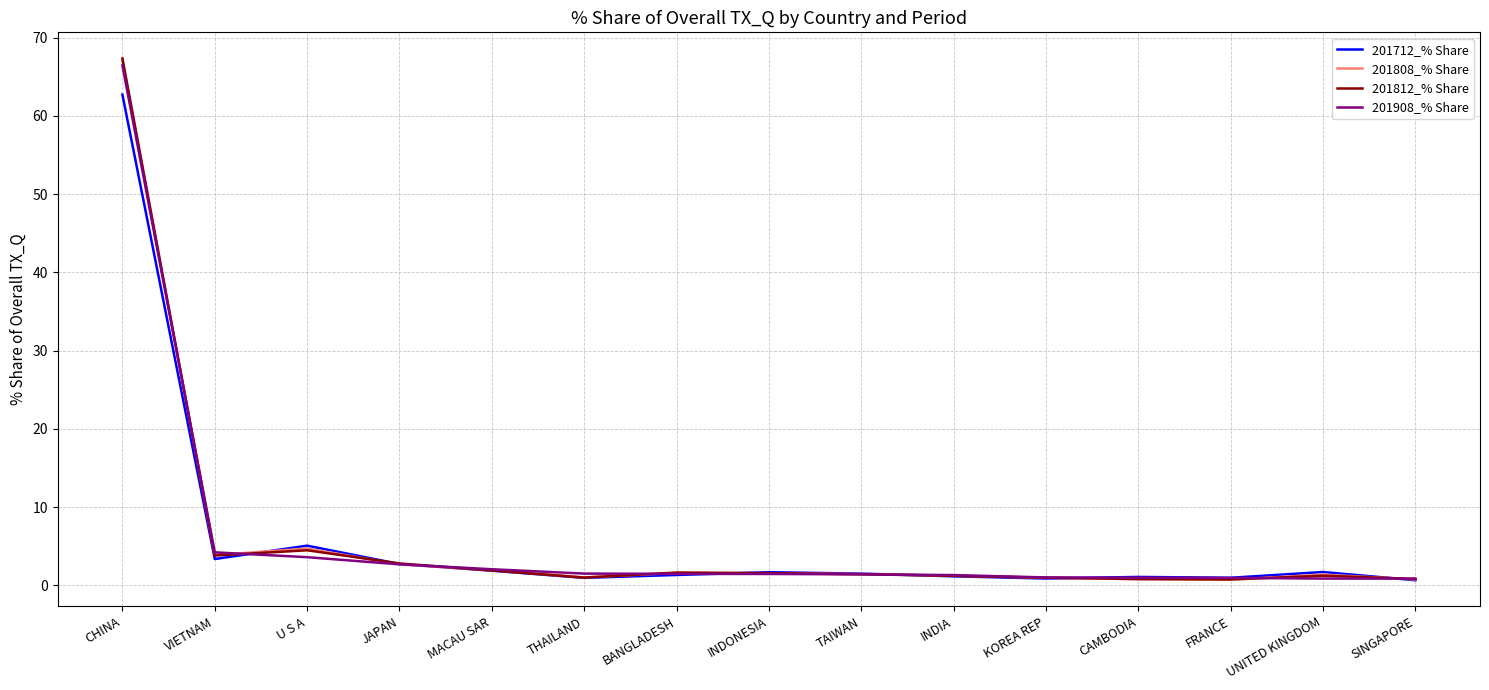

Is it true that 201812_% Share equals 2.8 at JAPAN?

True